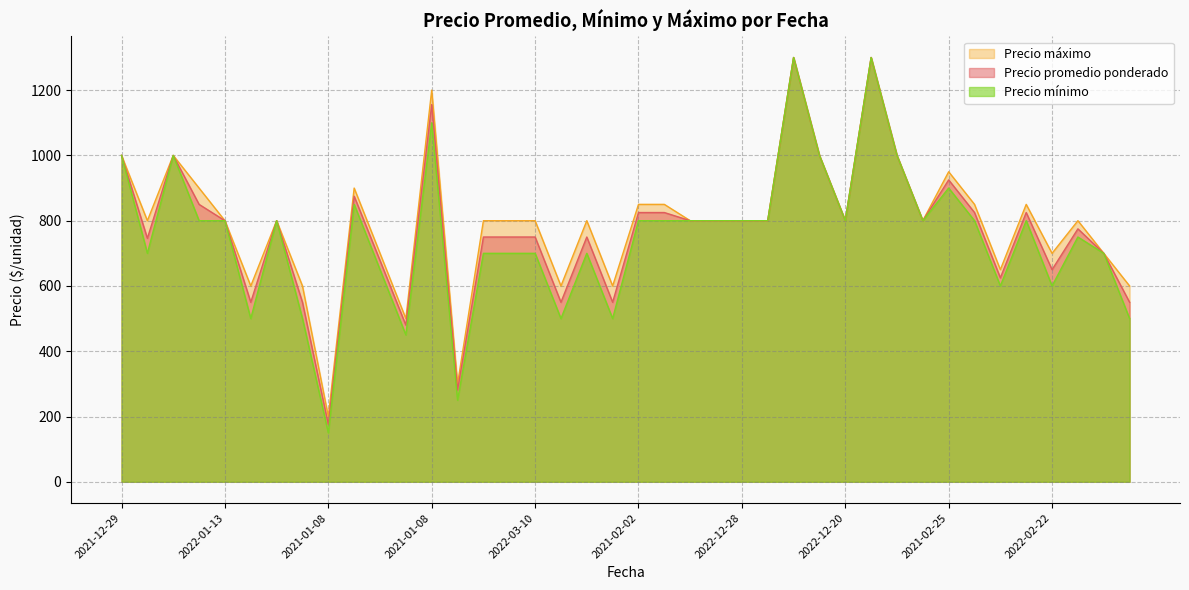

What is the value of the Precio promedio ponderado point at the 9th from the left?

175